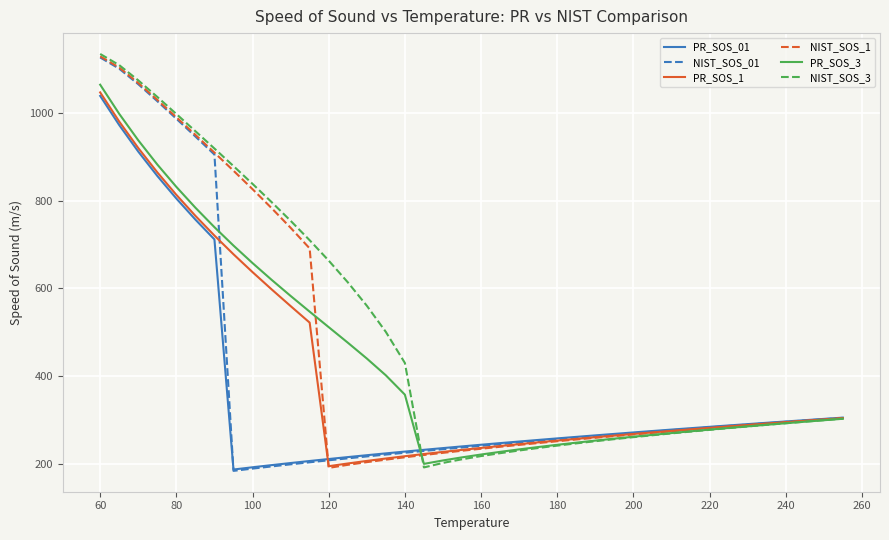

Which series has the largest total across all categories?

NIST_SOS_3